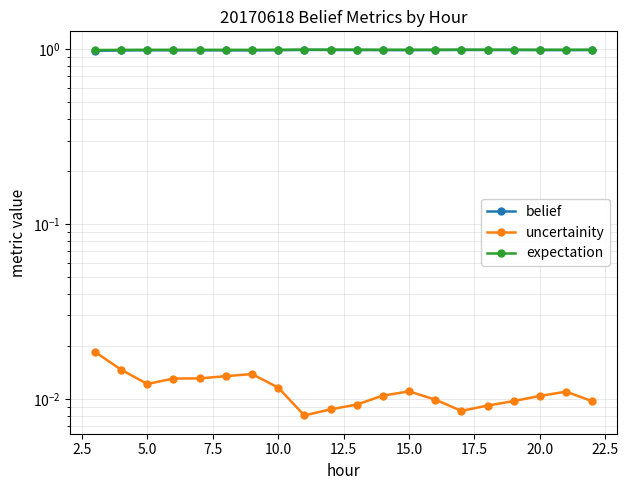

What is the total value across all series at 15.0?

2.0